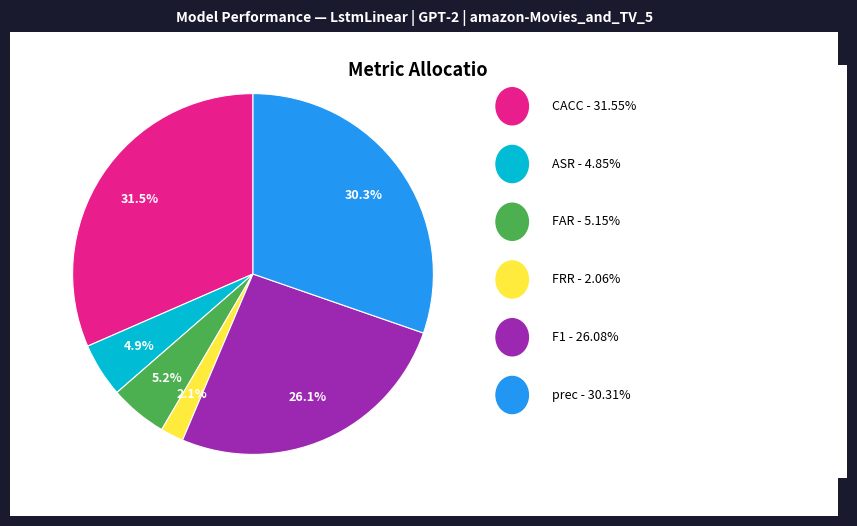

Does any single category account for the majority?

No